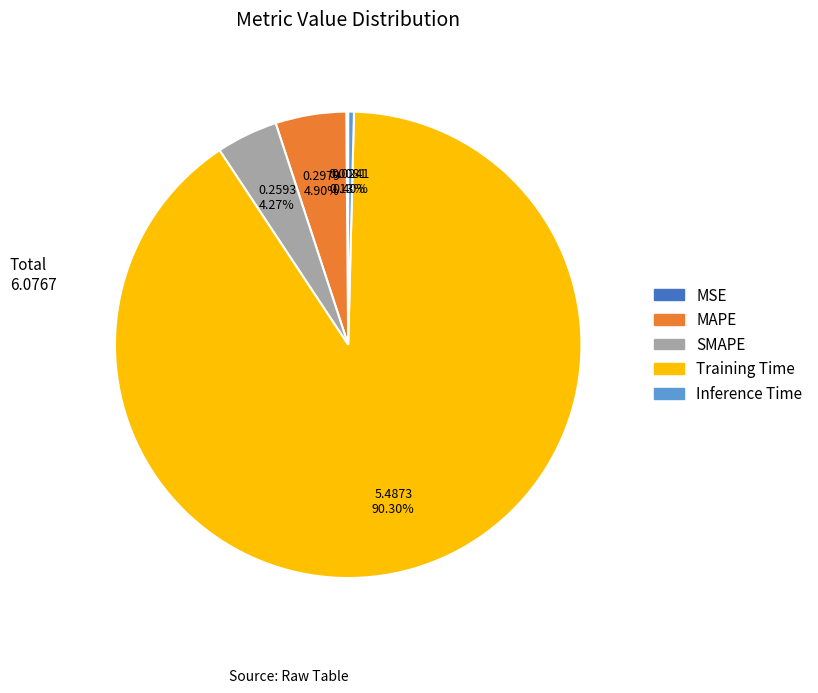

Is it true that Training Time is 79% of the pie?

False